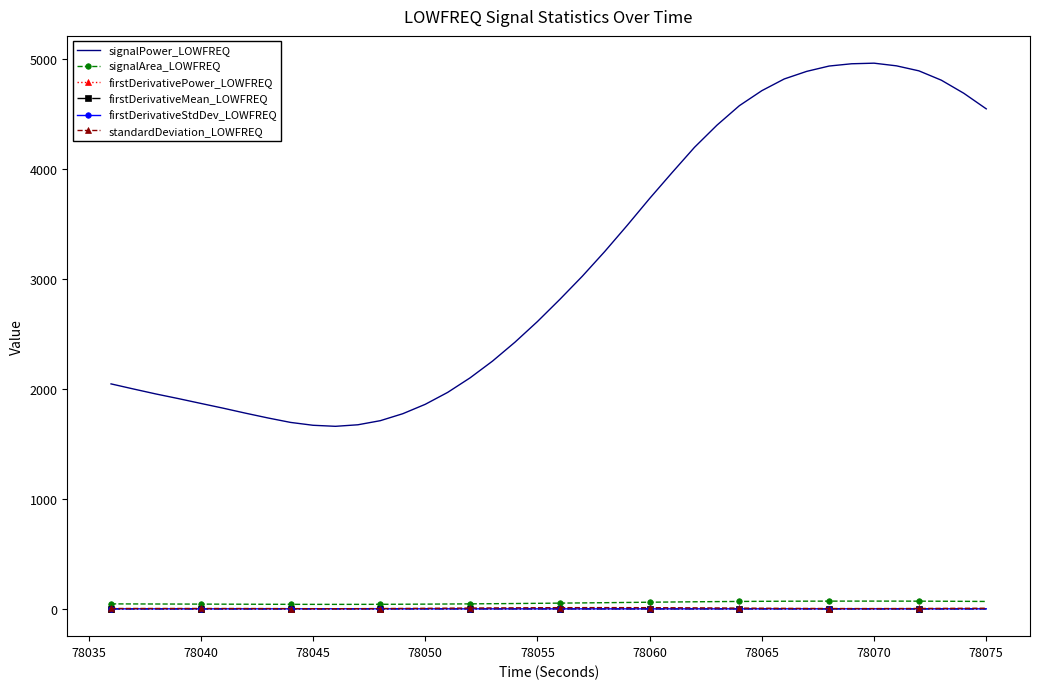

Which series has the largest total across all categories?

signalPower_LOWFREQ